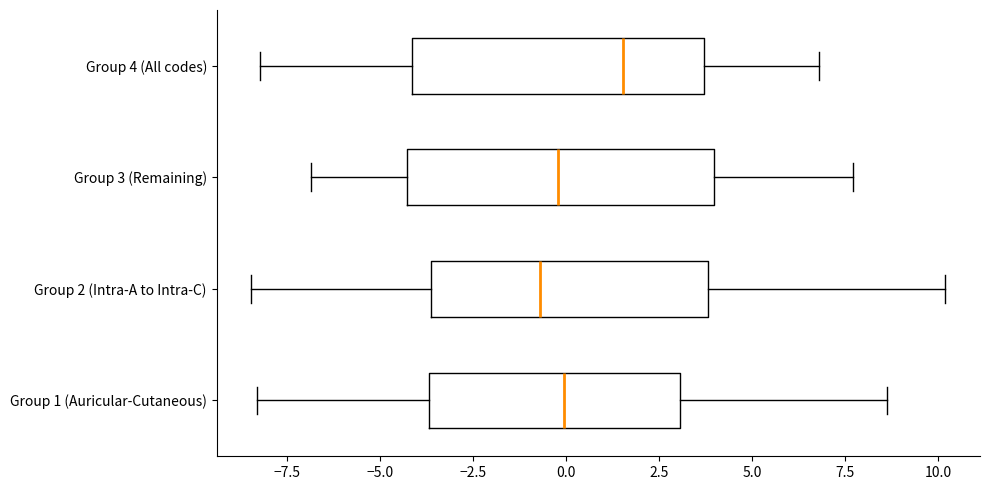

Reading bottom to top, read every box against the x-axis: the position of its median line, the range the box covers, and the ends of its whiskers. The values are not printed on the chart, so give them approximately, as read against the axis.

Group 1 (Auricular-Cutaneous): median 0.0, box -3.5 to 3.0, whiskers -8.5 to 8.5
Group 2 (Intra-A to Intra-C): median -0.5, box -3.5 to 4.0, whiskers -8.5 to 10.0
Group 3 (Remaining): median 0.0, box -4.5 to 4.0, whiskers -7.0 to 7.5
Group 4 (All codes): median 1.5, box -4.0 to 3.5, whiskers -8.0 to 7.0